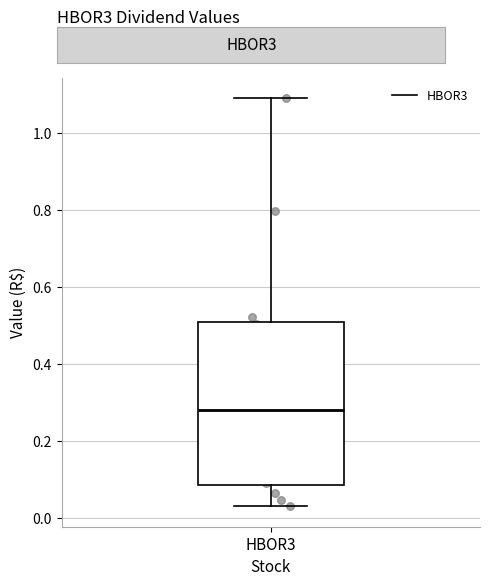

Where is the upper edge of the box for HBOR3 on the y-axis? The values are not printed on the chart, so give them approximately, as read against the axis.

0.50